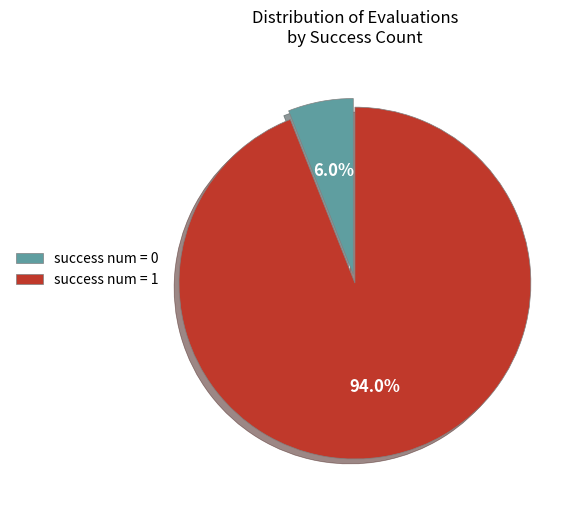

Rank the categories by value from lowest to highest.

success num = 0, success num = 1